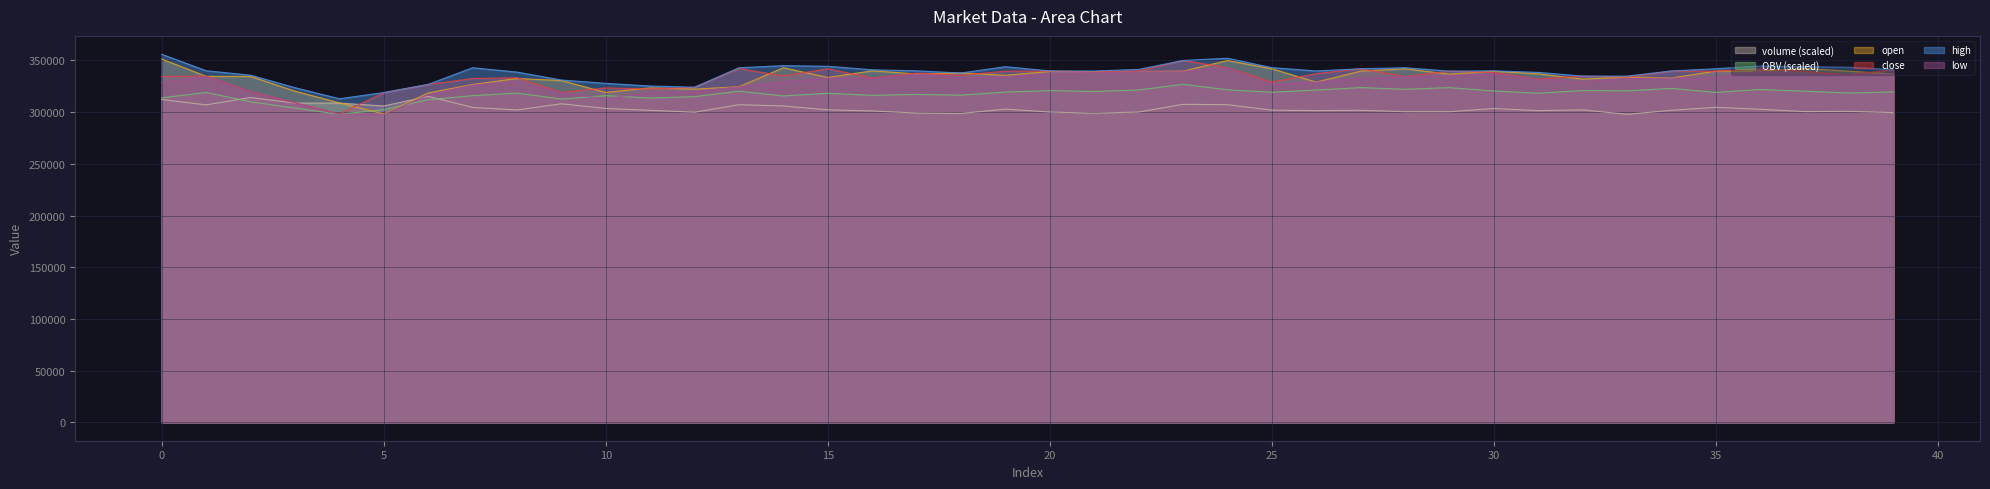

In close, how many points are higher than both neighbors (excluding endpoints)?

13